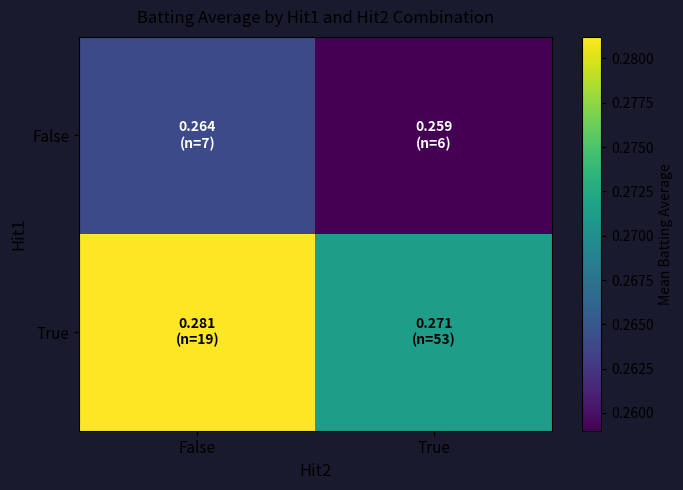

Which series has the largest total across all categories?

True